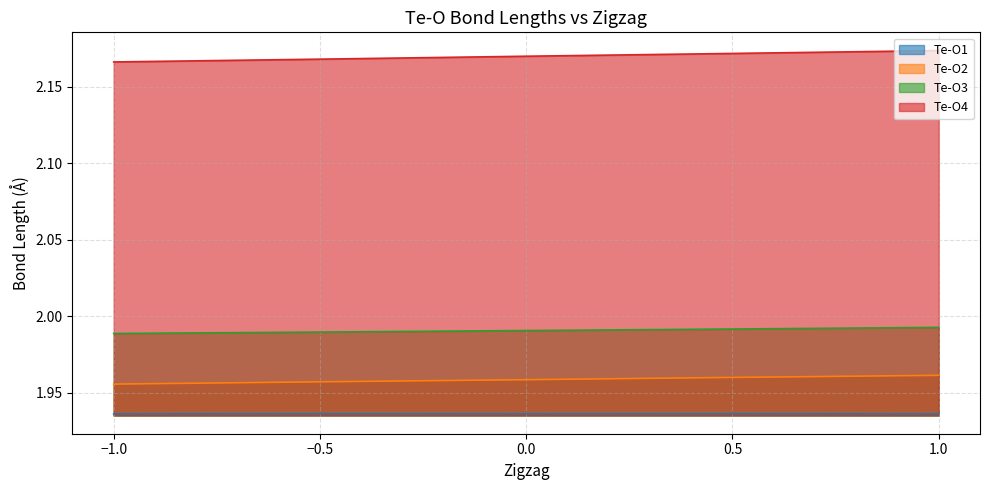

At −1.0, list the series in order from smallest to largest.

Te-O1, Te-O2, Te-O3, Te-O4